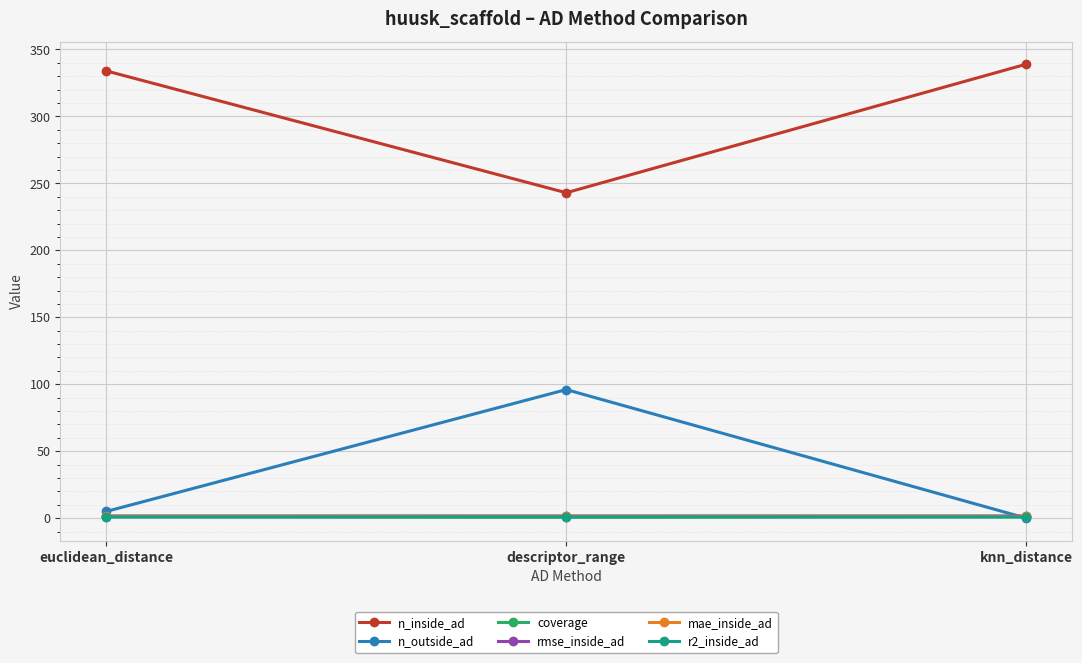

What is the difference between the highest and lowest values at euclidean_distance?

333.1